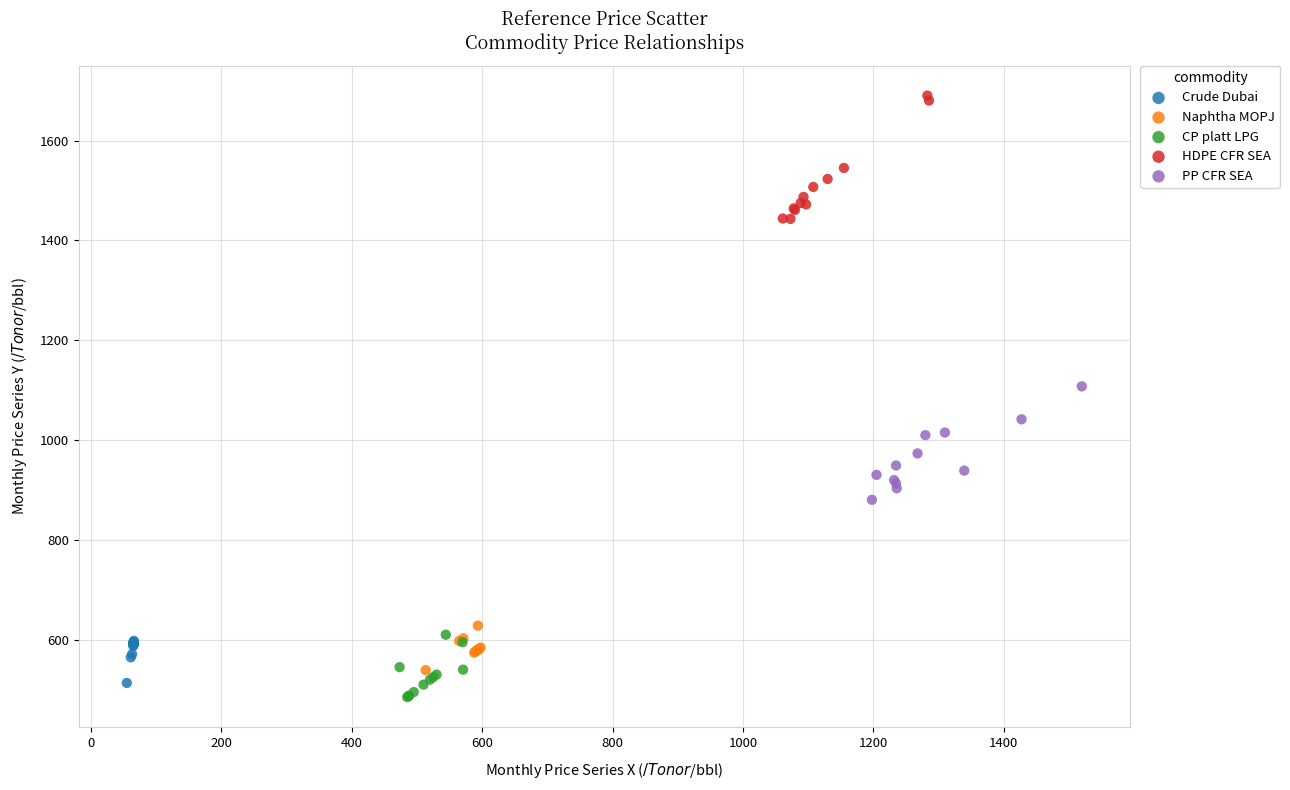

Which series has the widest spread of Y values?

HDPE CFR SEA